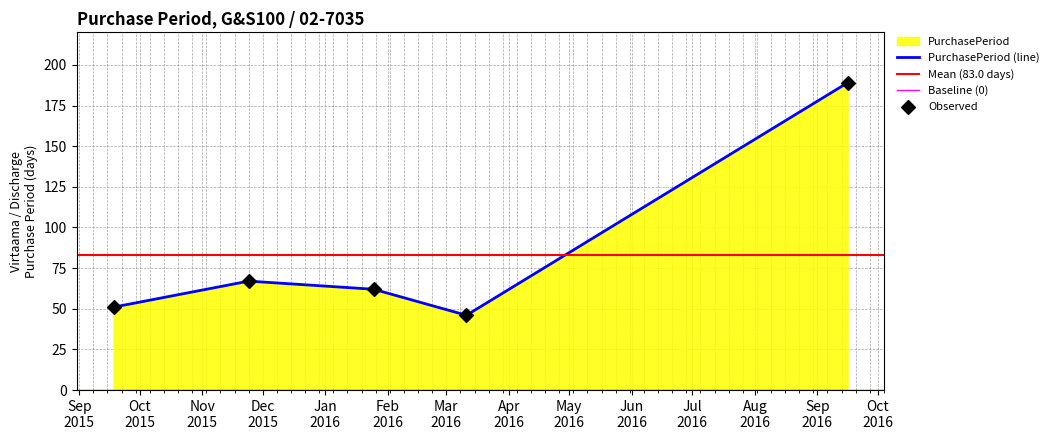

What is the ratio of the value at 2015-09-18 to the value at 2015-11-24?

0.8